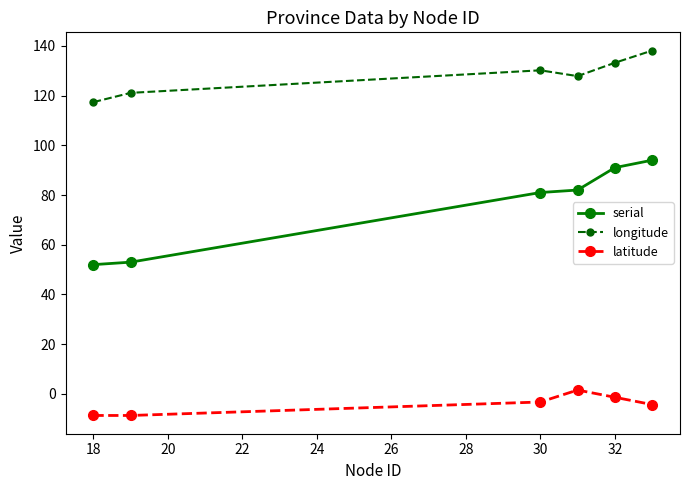

What are all the series names shown in the legend?

serial, longitude, latitude